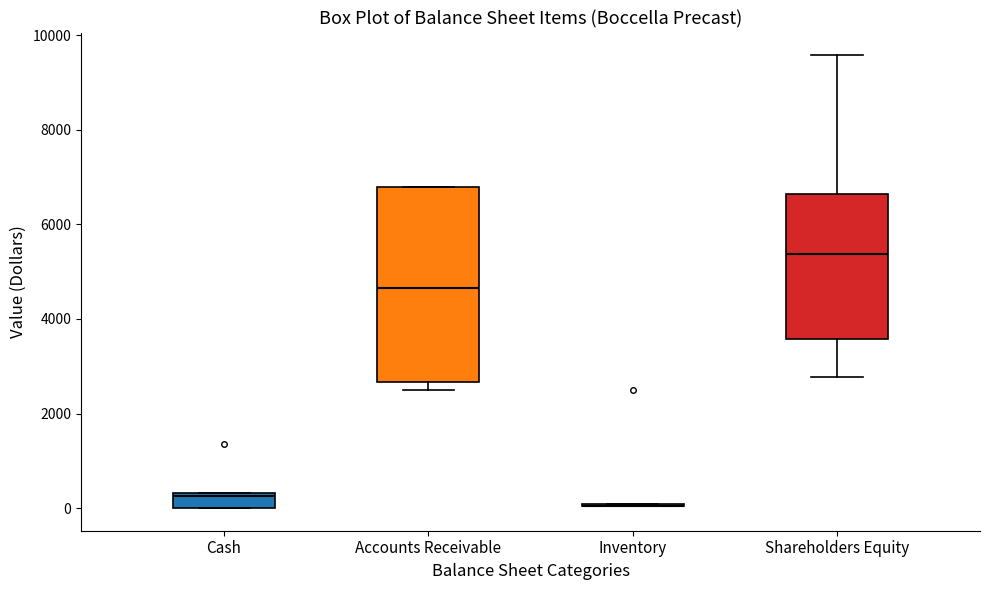

Reading left to right, read every box against the y-axis: the position of its median line, the range the box covers, and the ends of its whiskers. The values are not printed on the chart, so give them approximately, as read against the axis.

Cash: median 200, box 0 to 400, whiskers 0 to 400
Accounts Receivable: median 4600, box 2600 to 6800, whiskers 2400 to 6800
Inventory: box collapsed to a line at 0, whiskers 0 to 0
Shareholders Equity: median 5400, box 3600 to 6600, whiskers 2800 to 9600